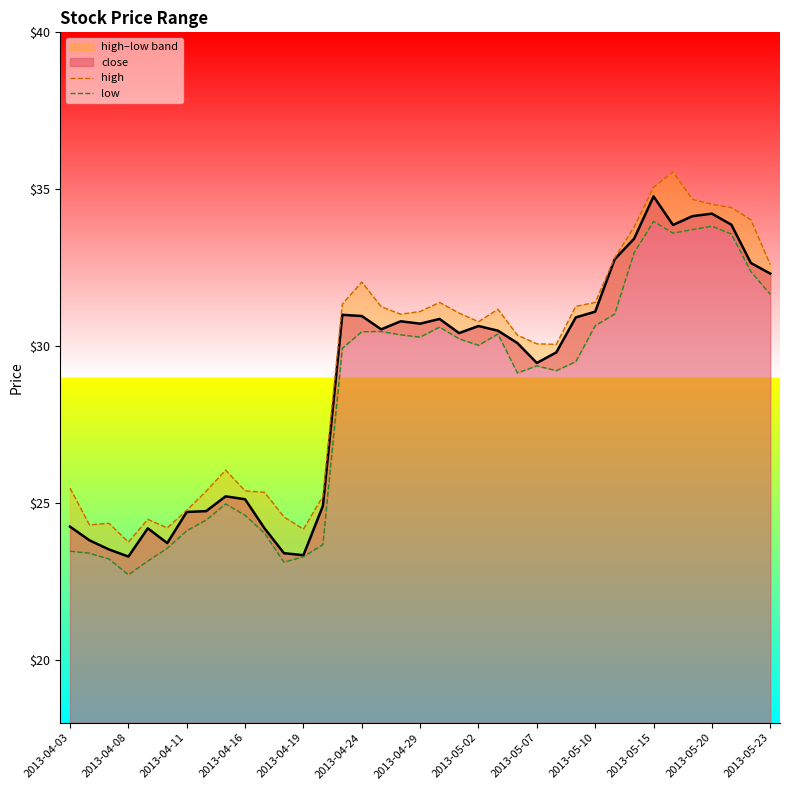

True or false: high and low cross at least once.

False